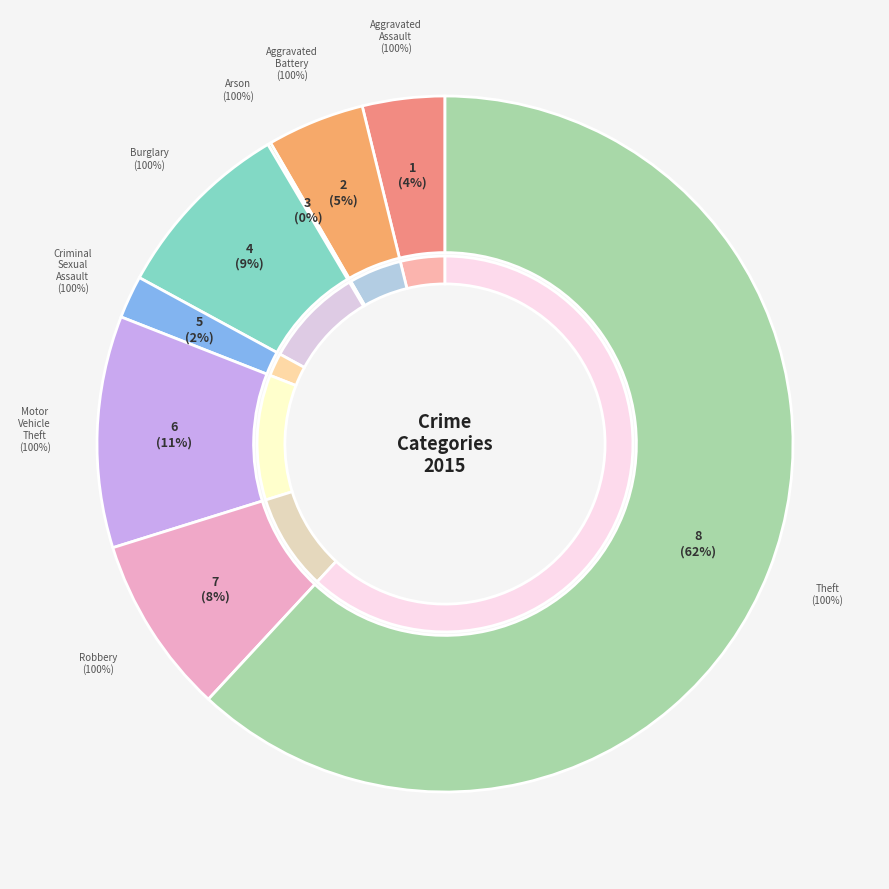

Which slice is the smallest?

Arson